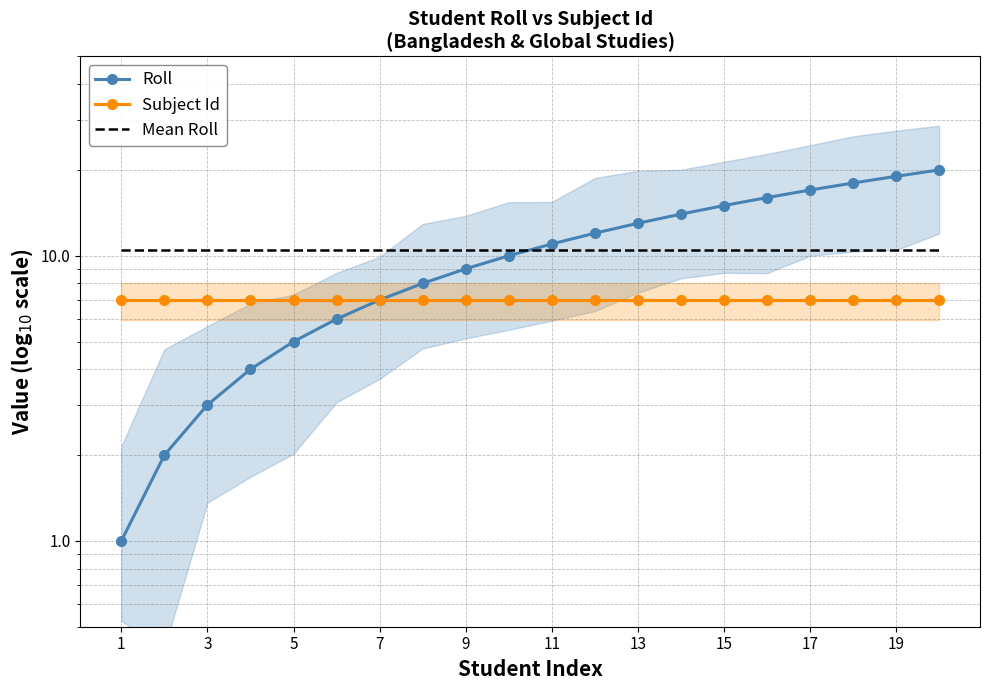

Which series has the widest spread of values?

Roll